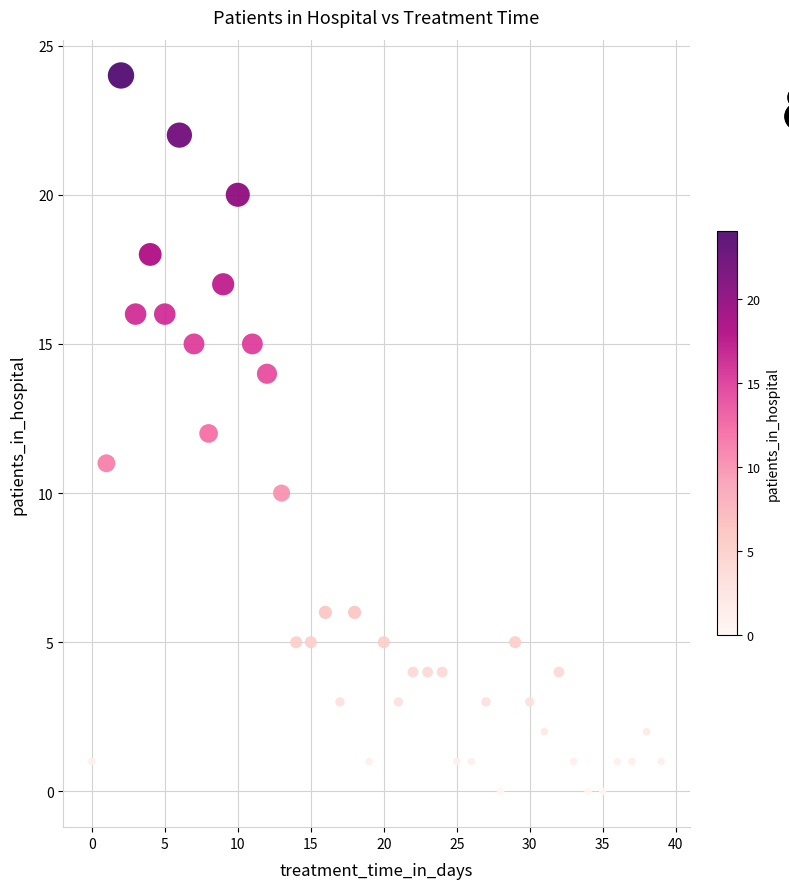

What is the range of Y values (max minus min)?

24